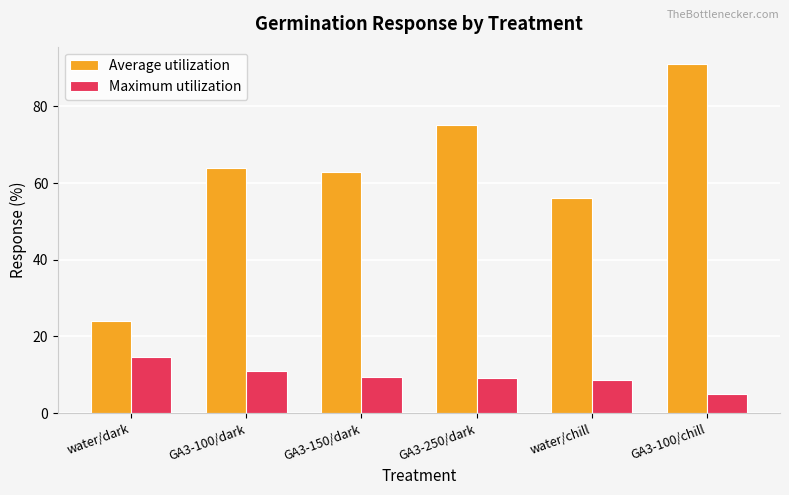

The value of Average utilization at water/chill is 56.0. True or false?

True